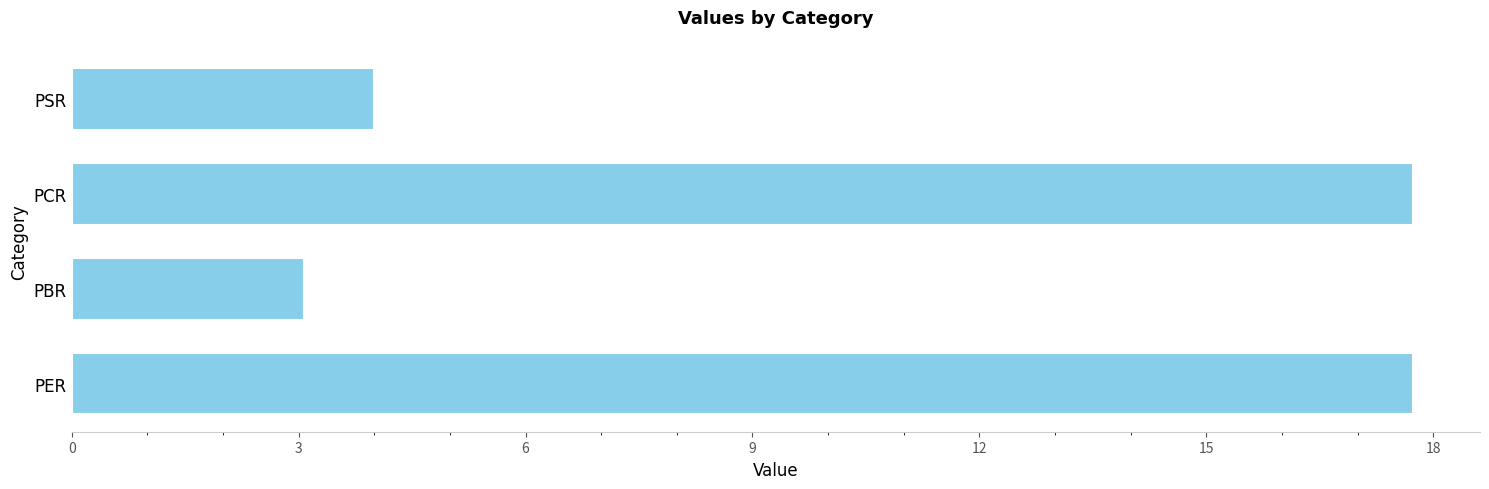

The chart shows a value of 17.7 at PER. True or false?

True